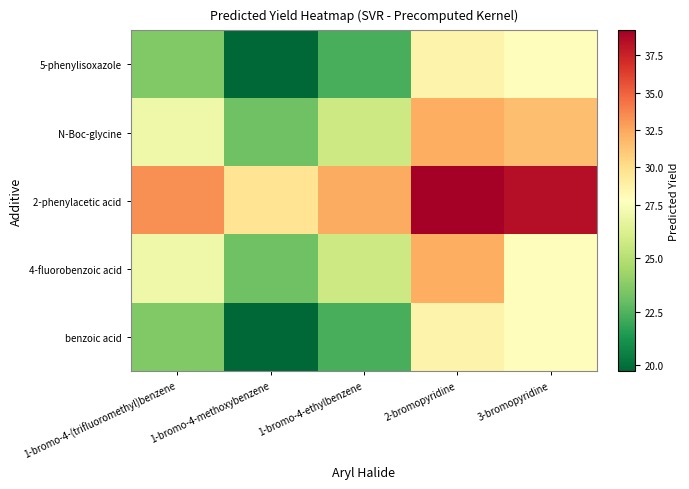

At which category is the sum across all series the highest?

2-bromopyridine